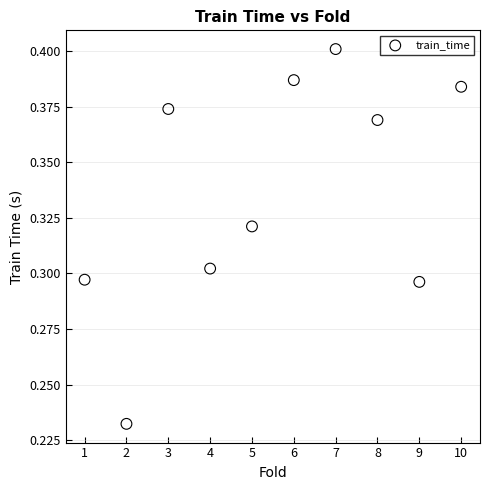

What is the average X value?

5.5